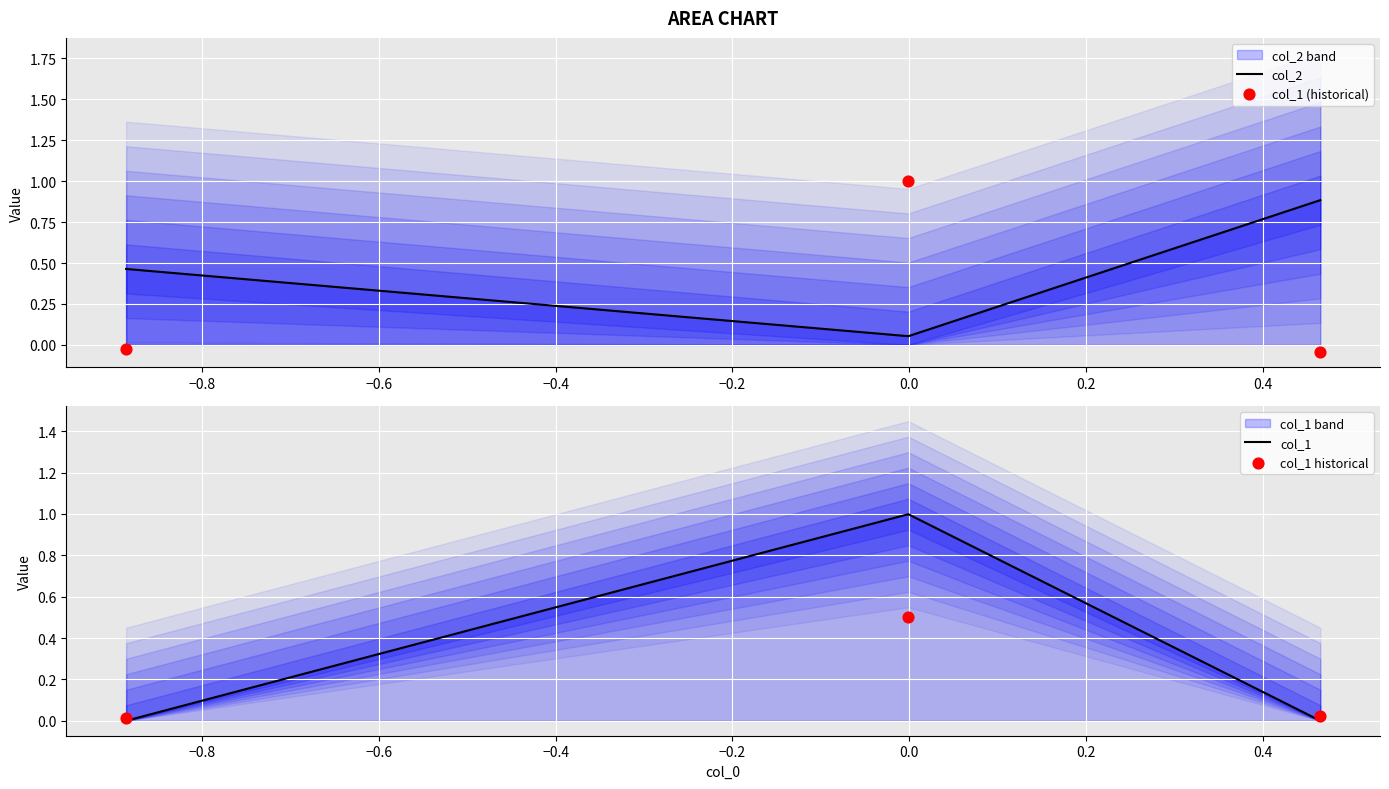

Which series contains the highest Y value?

col_1 (historical)